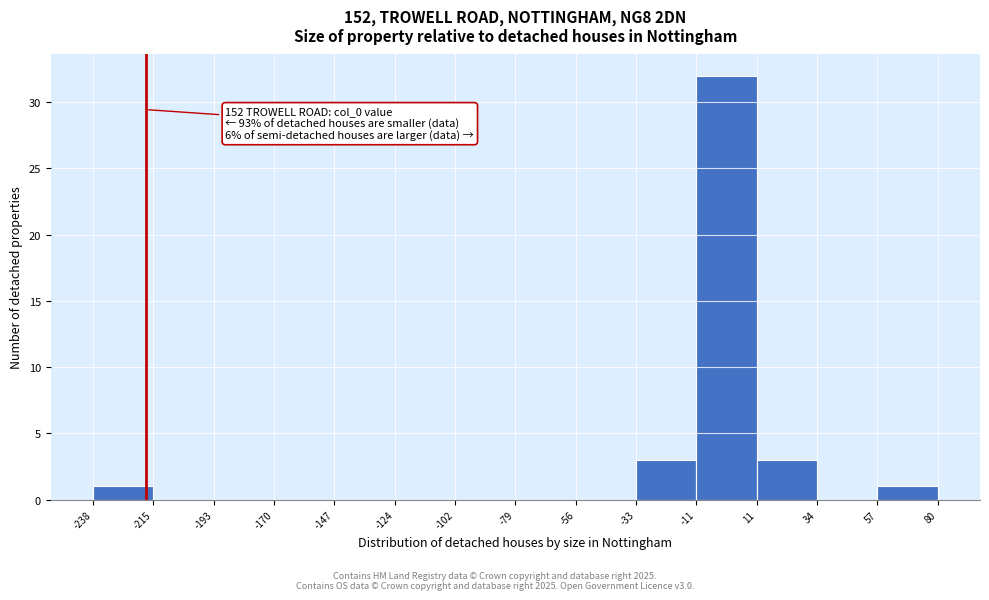

Over which range of the x-axis is the bar tallest?

-11 to 11